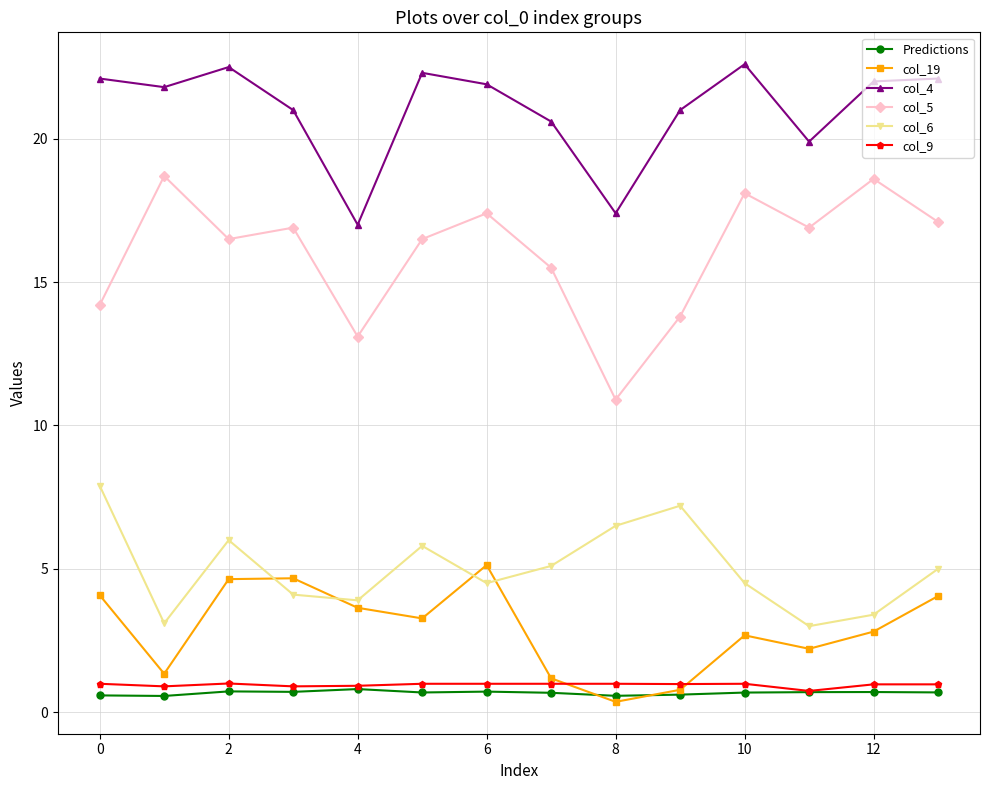

True or false: col_5 and col_9 intersect in this chart.

False